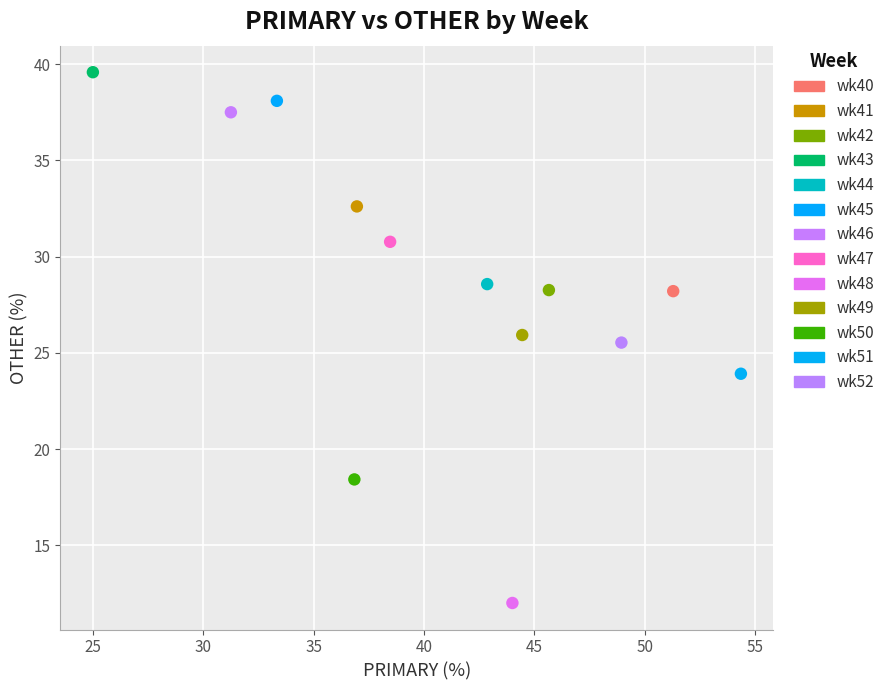

What are all the series names shown in the legend?

wk40, wk41, wk42, wk43, wk44, wk45, wk46, wk47, wk48, wk49, wk50, wk51, wk52